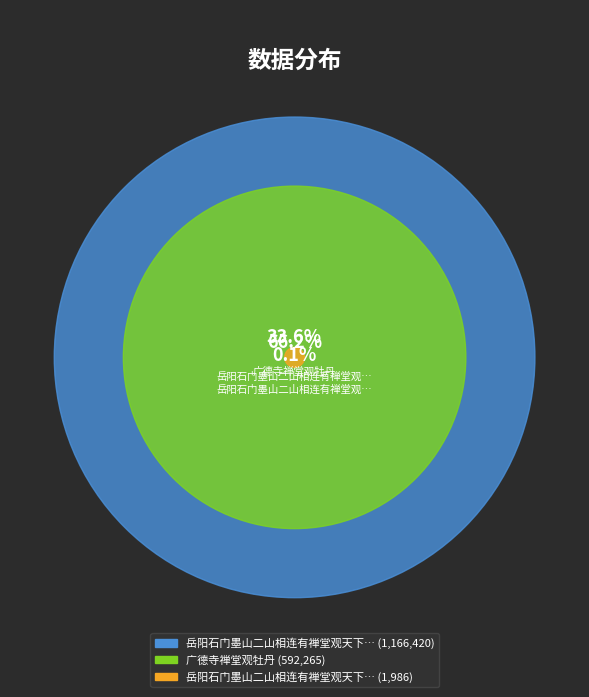

True or false: 岳阳石门墨山二山相连有禅堂观天下绝境 accounts for 66% of the total.

True